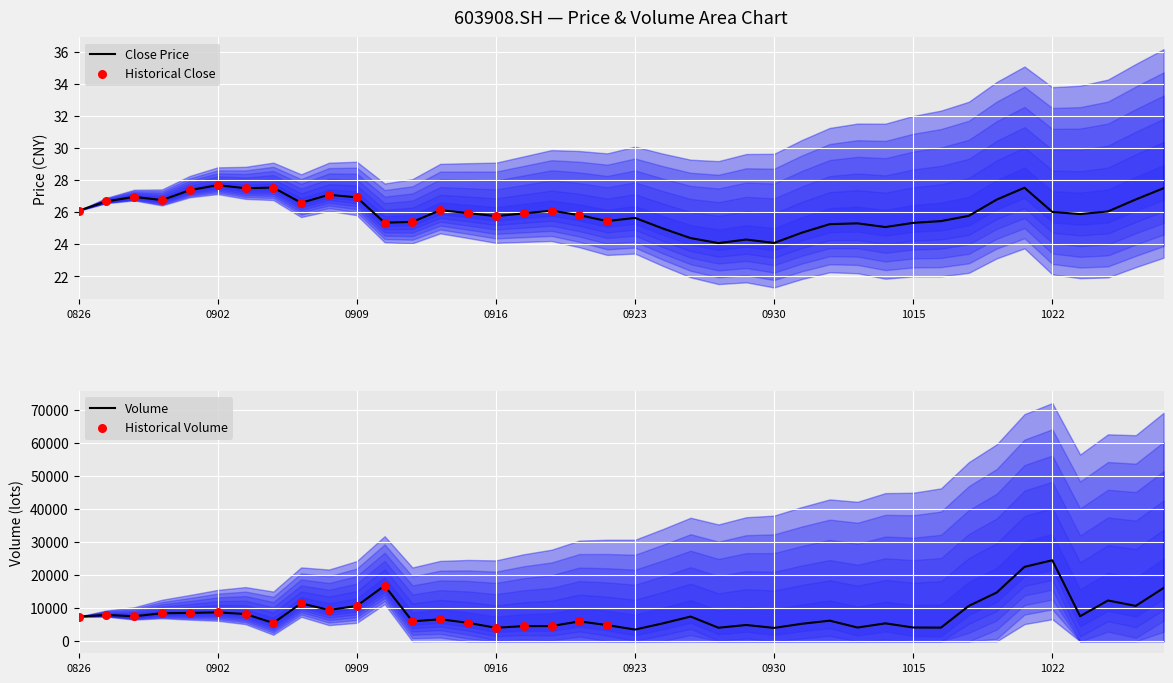

Which series has the largest Y range (max minus min)?

vol